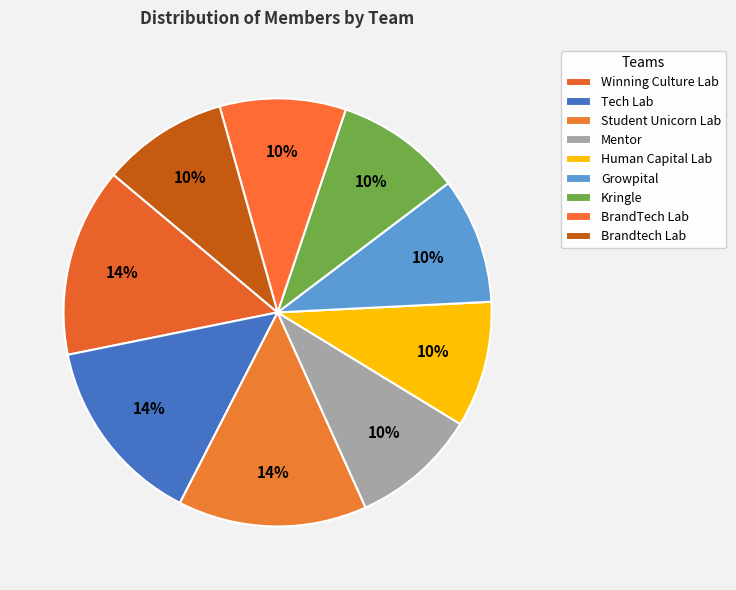

Is it true that BrandTech Lab is 4% of the pie?

False